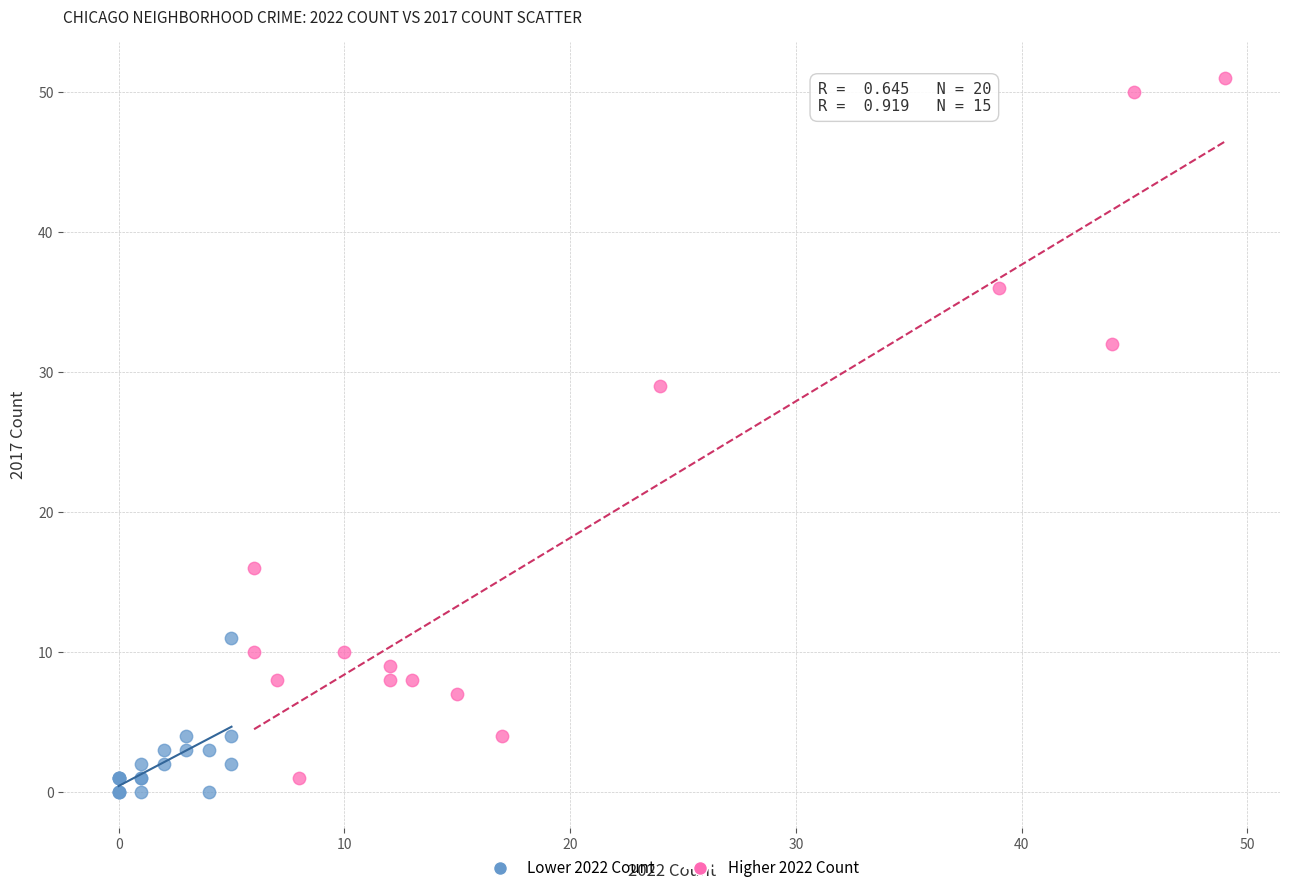

Which series contains the lowest Y value?

Lower 2022 Count